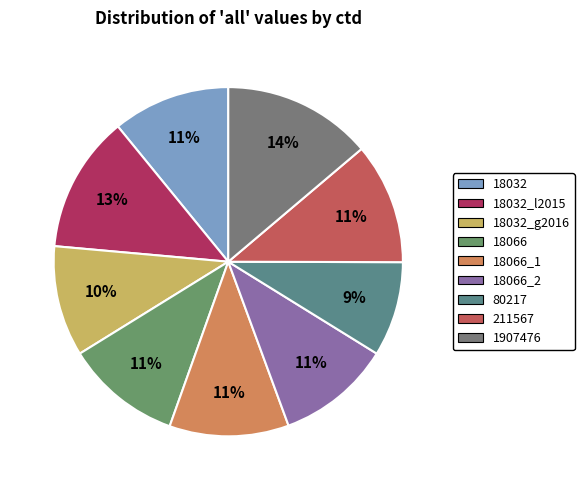

What is the total percentage of 18066_1 and 18032_l2015?

23.7%